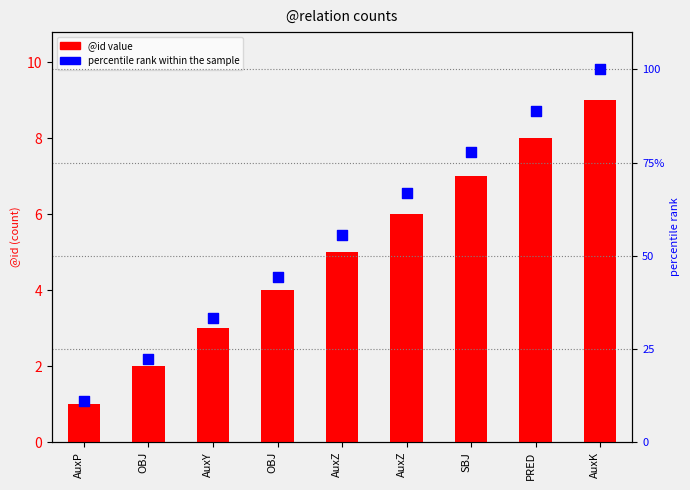

At how many categories does at least one series exceed 52?

5